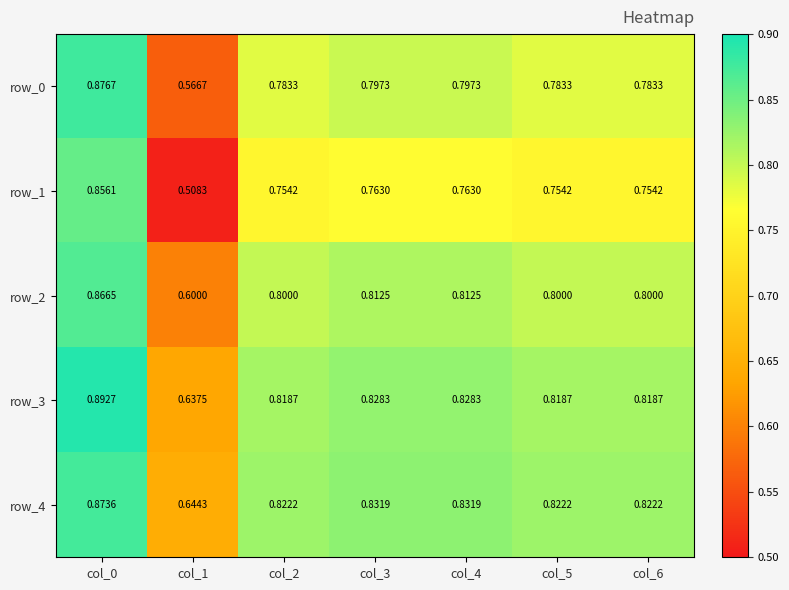

Is the value of row_2 at col_0 greater than the value of row_4 at col_6?

Yes